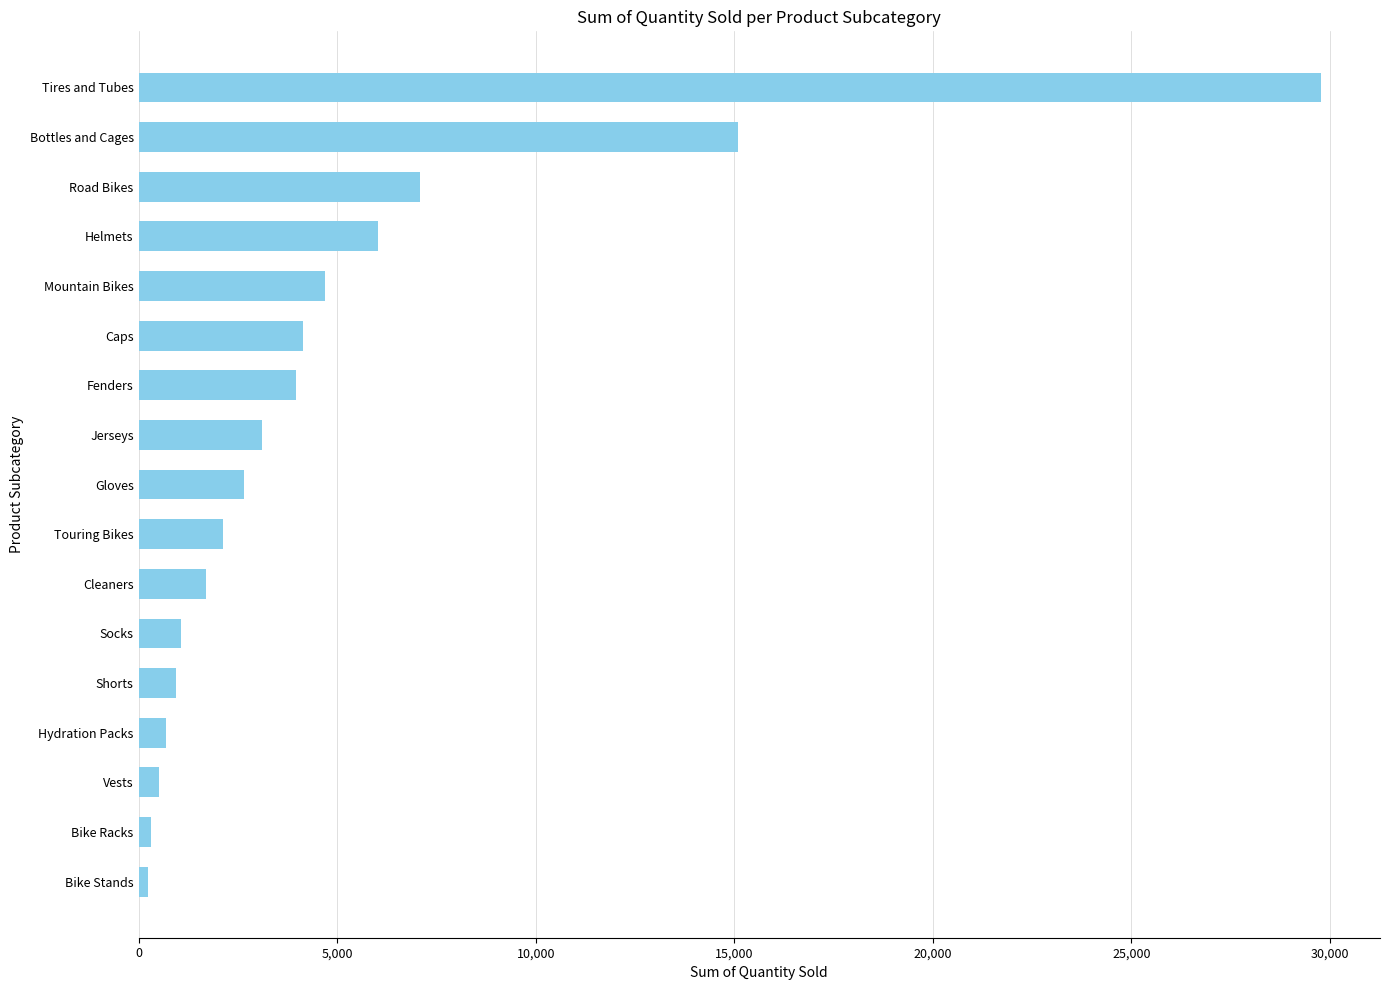

Count the number of categories in the chart.

17